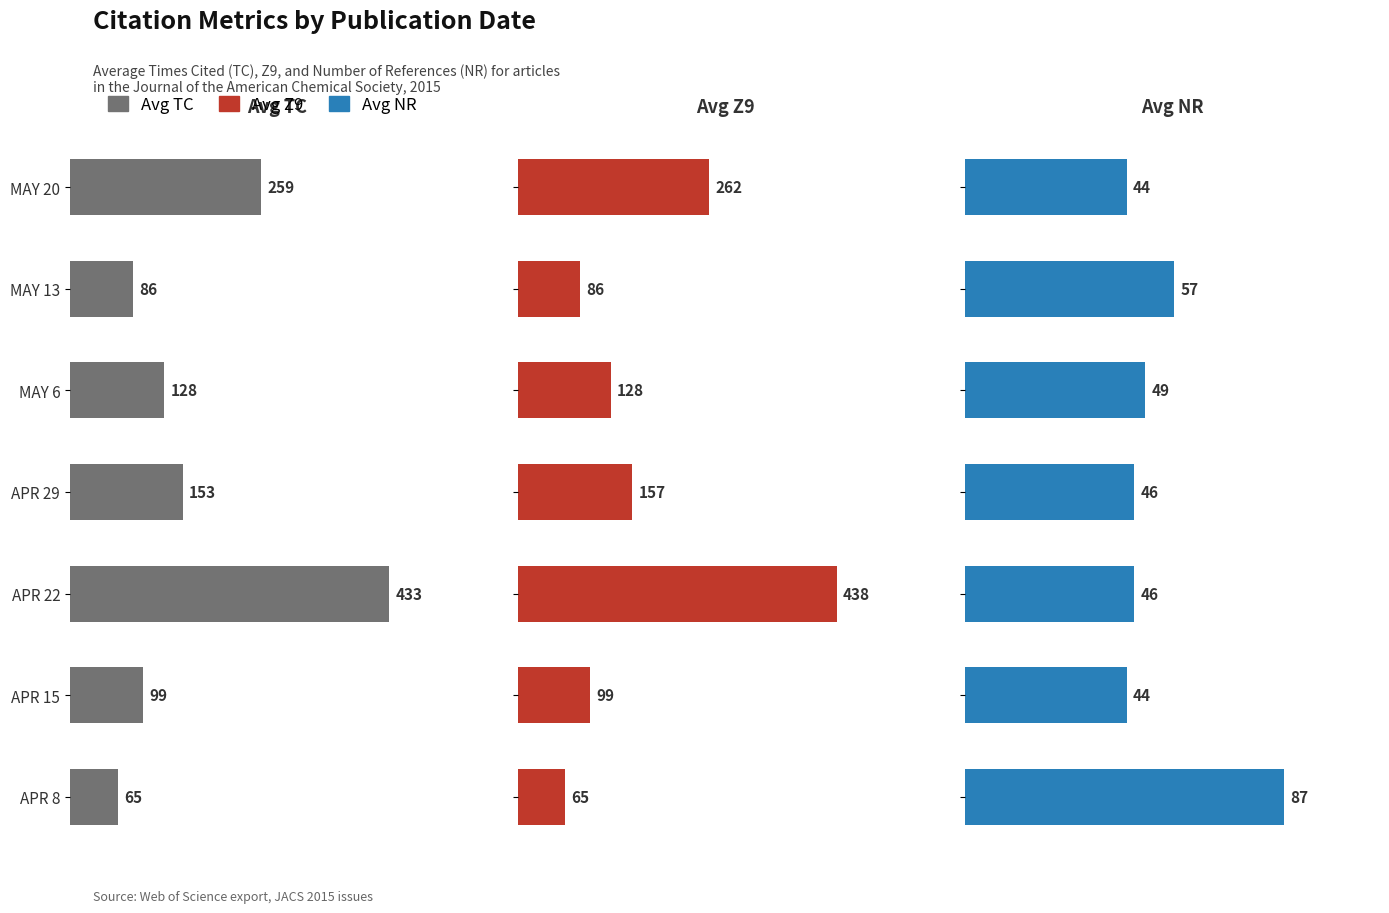

What is the value of the Avg TC bar at the 3rd from the left?

128.0